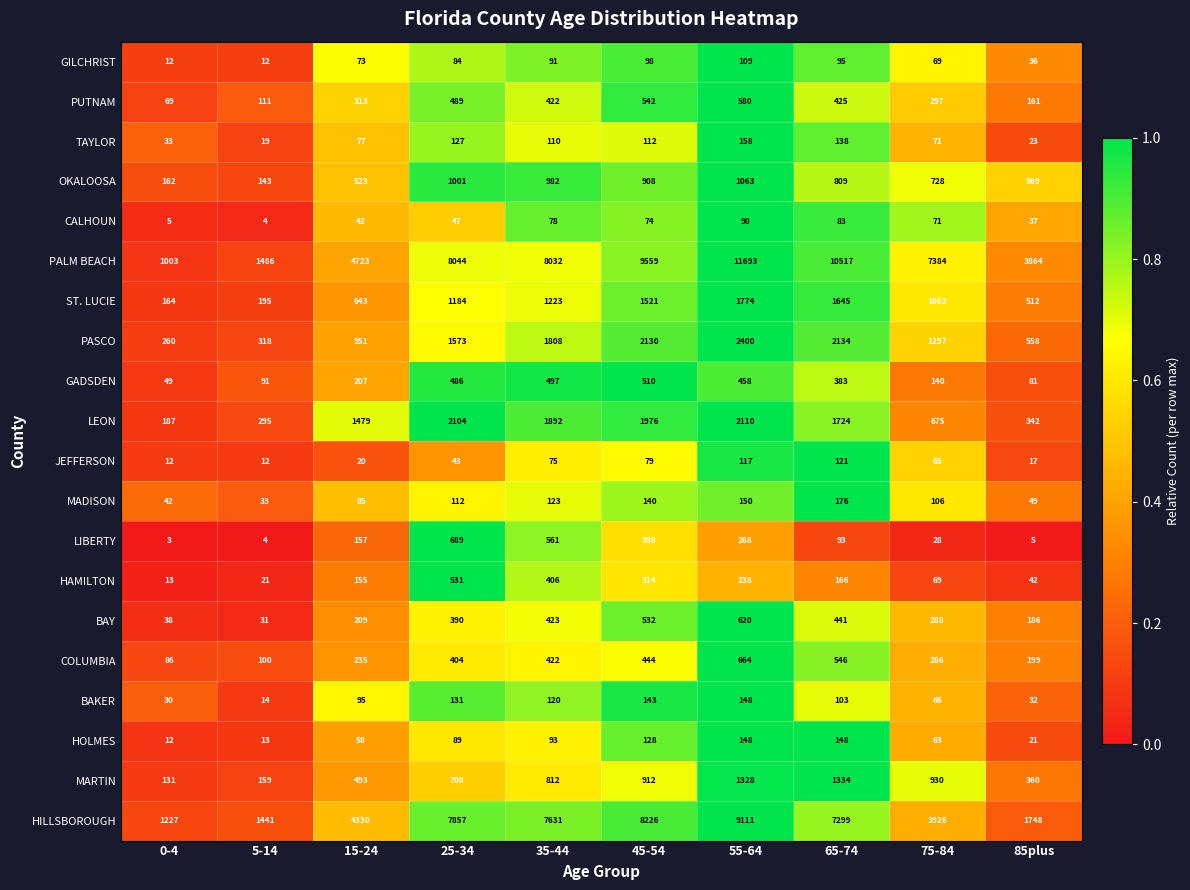

At which label does HAMILTON first exceed 166?

25-34